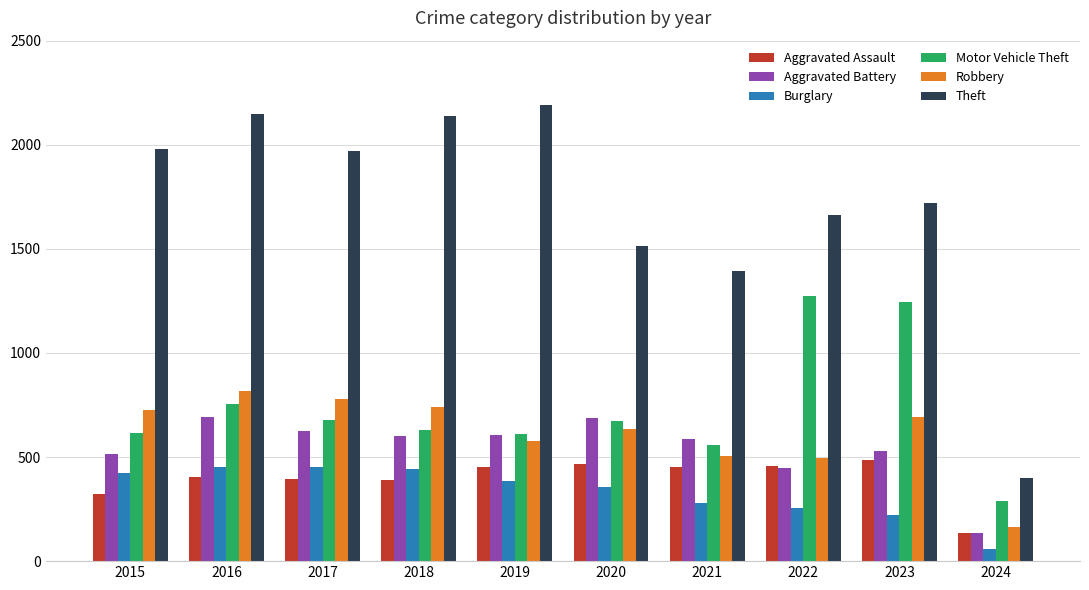

What is the spread (max minus min) of values at 2017?

1572